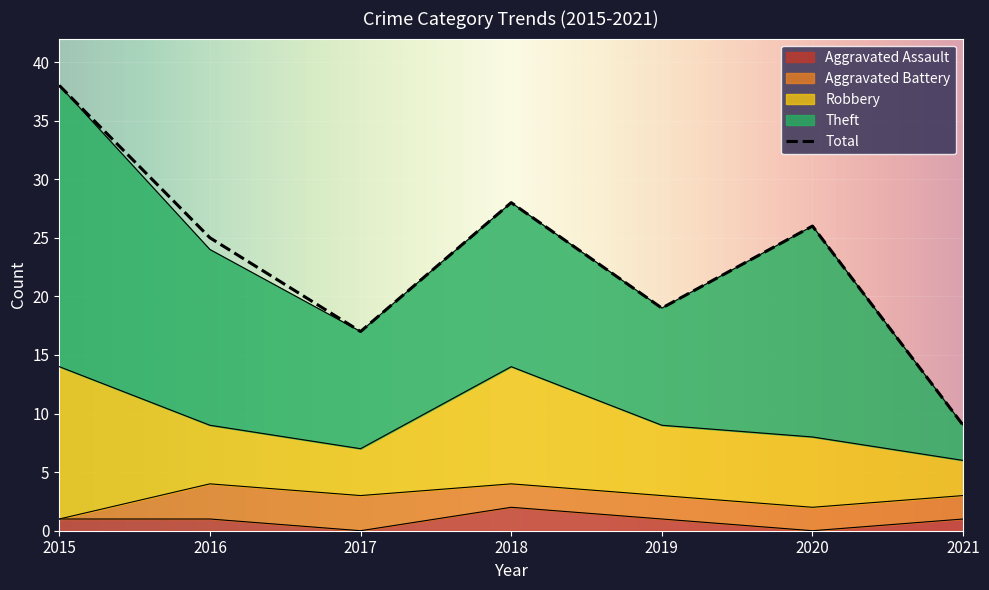

What is the difference between the second highest and second lowest values in the Robbery series?

6